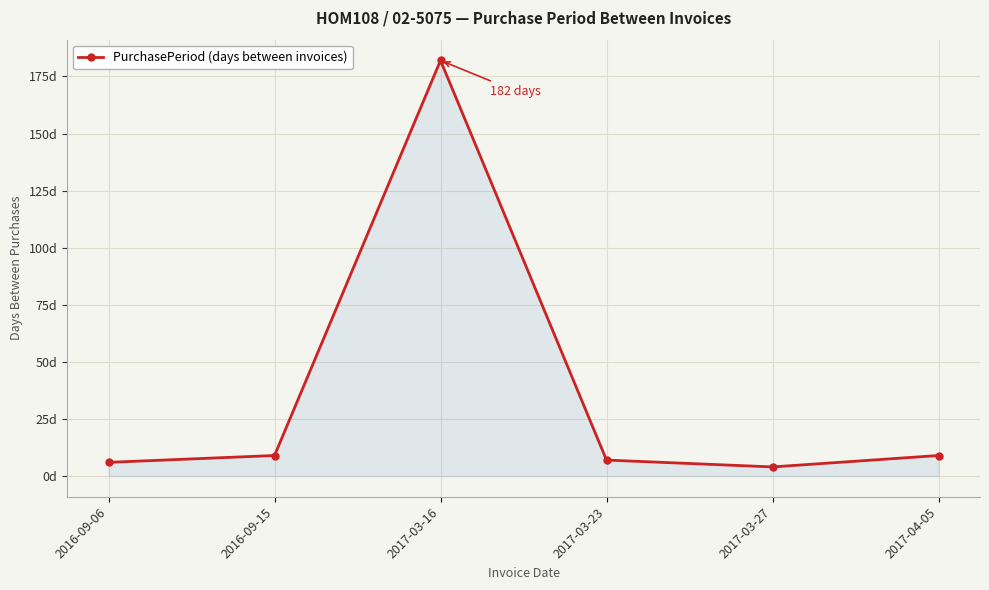

List the labels in order of value, smallest first.

2017-03-27, 2016-09-06, 2017-03-23, 2016-09-15, 2017-04-05, 2017-03-16